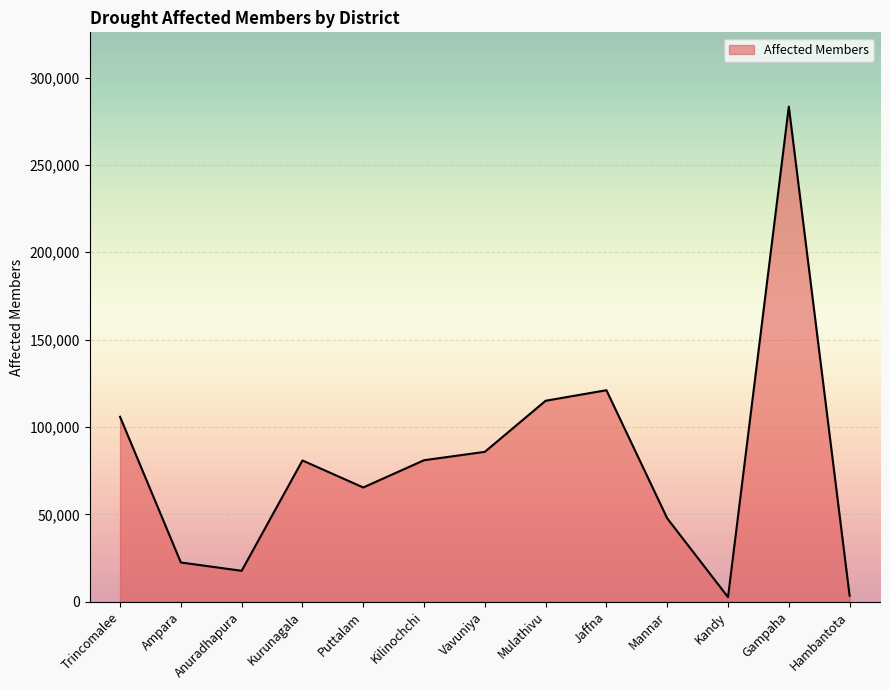

Where is the data nearest to the value 143001?

Jaffna